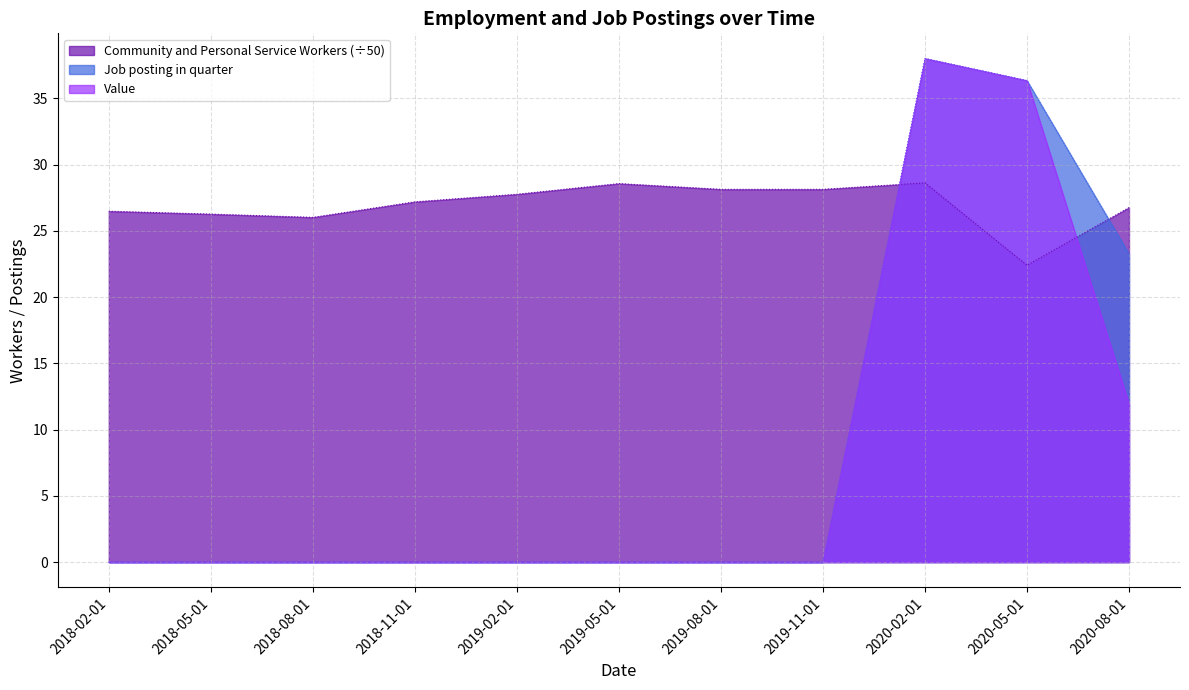

What is the label of the 7th point from the left?

2019-08-01